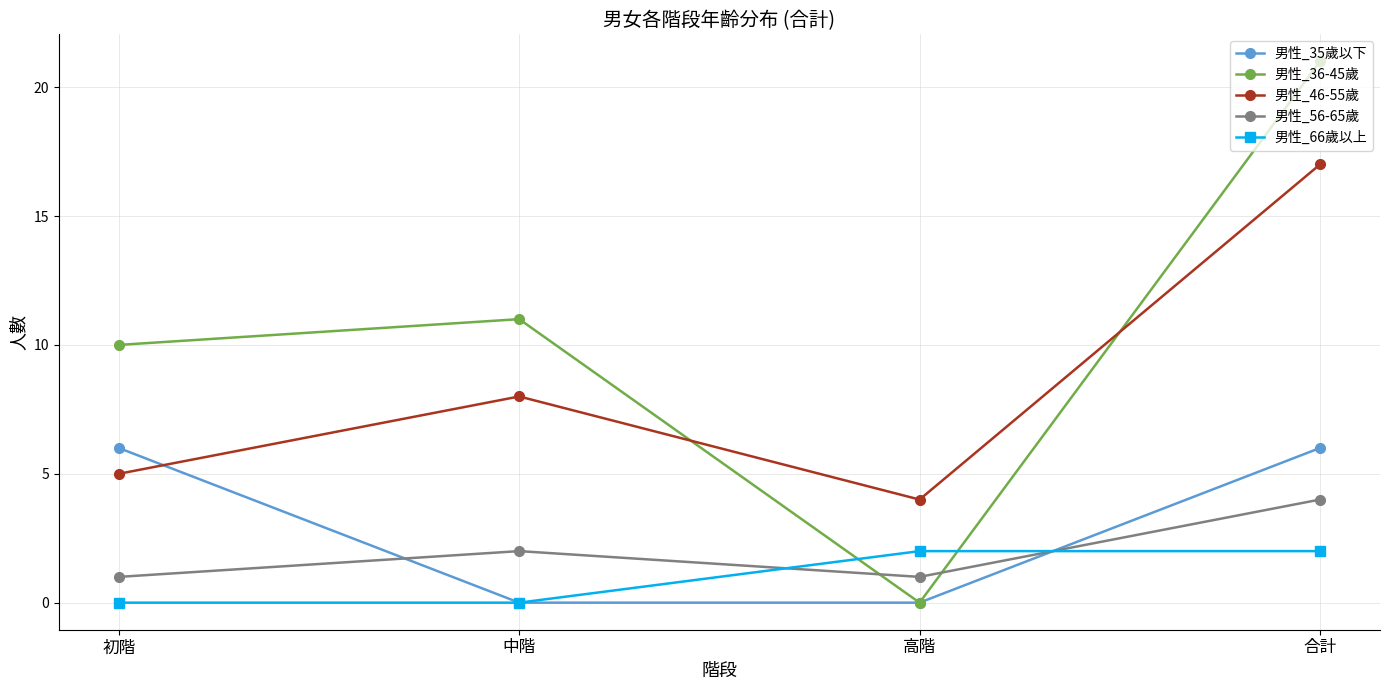

What is the sum of the 男性_66歲以上 values at 中階 and 合計?

2